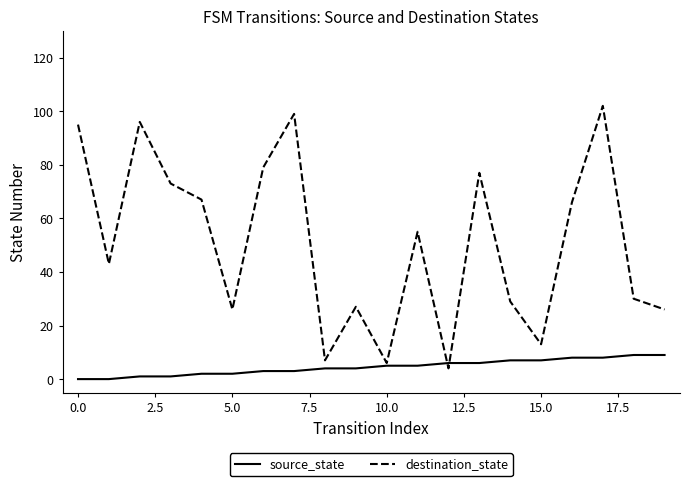

What is the minimum value for destination_state?

4